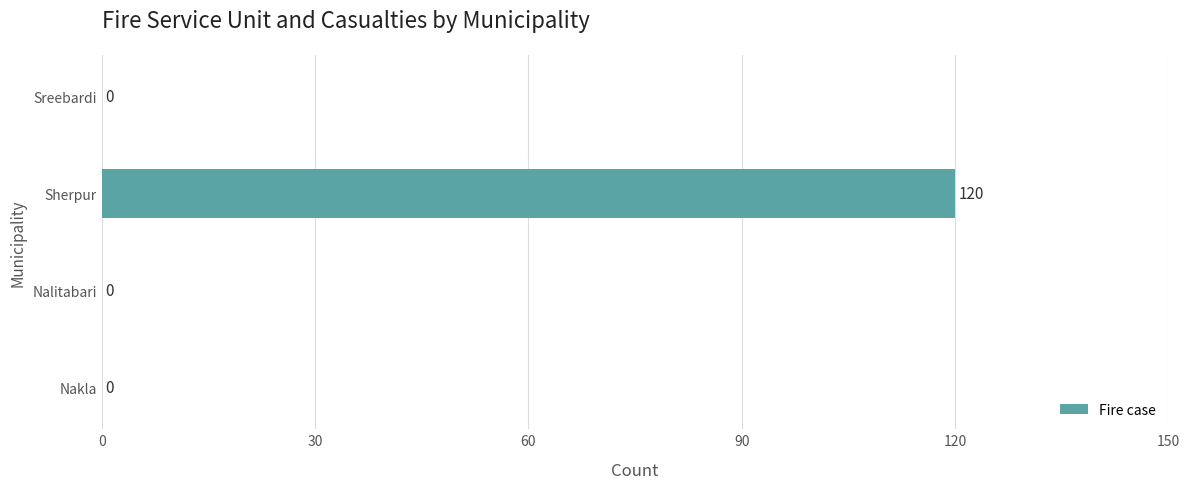

Count the values in the range 0 to 120.

4